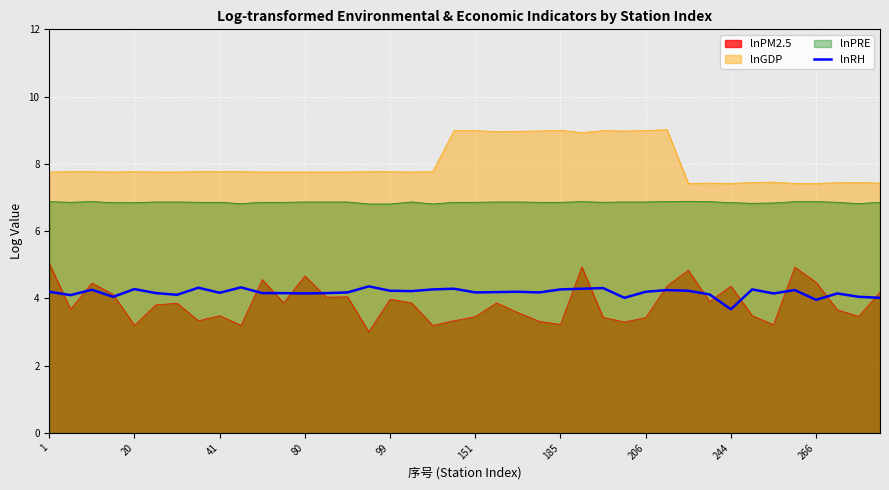

Approximately how many times larger is the value at 21 compared to 25?

1.0